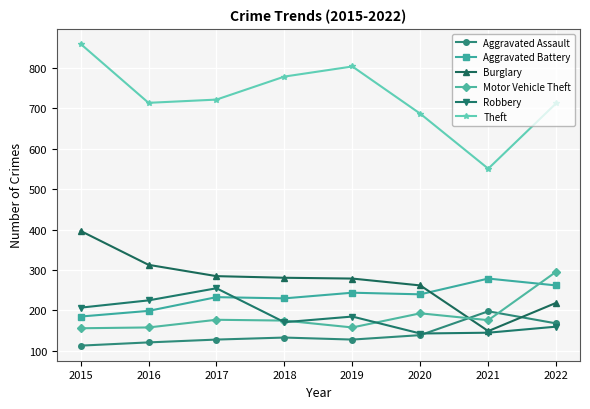

True or false: Burglary and Motor Vehicle Theft cross at least once.

True